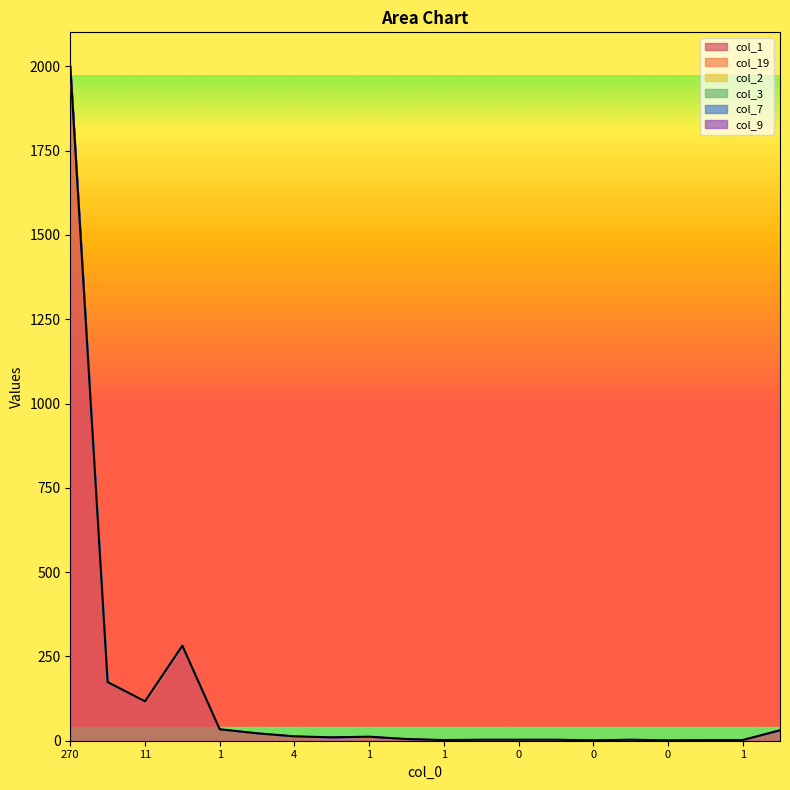

What is the value of the col_9 point at the 1st from the left?

2000